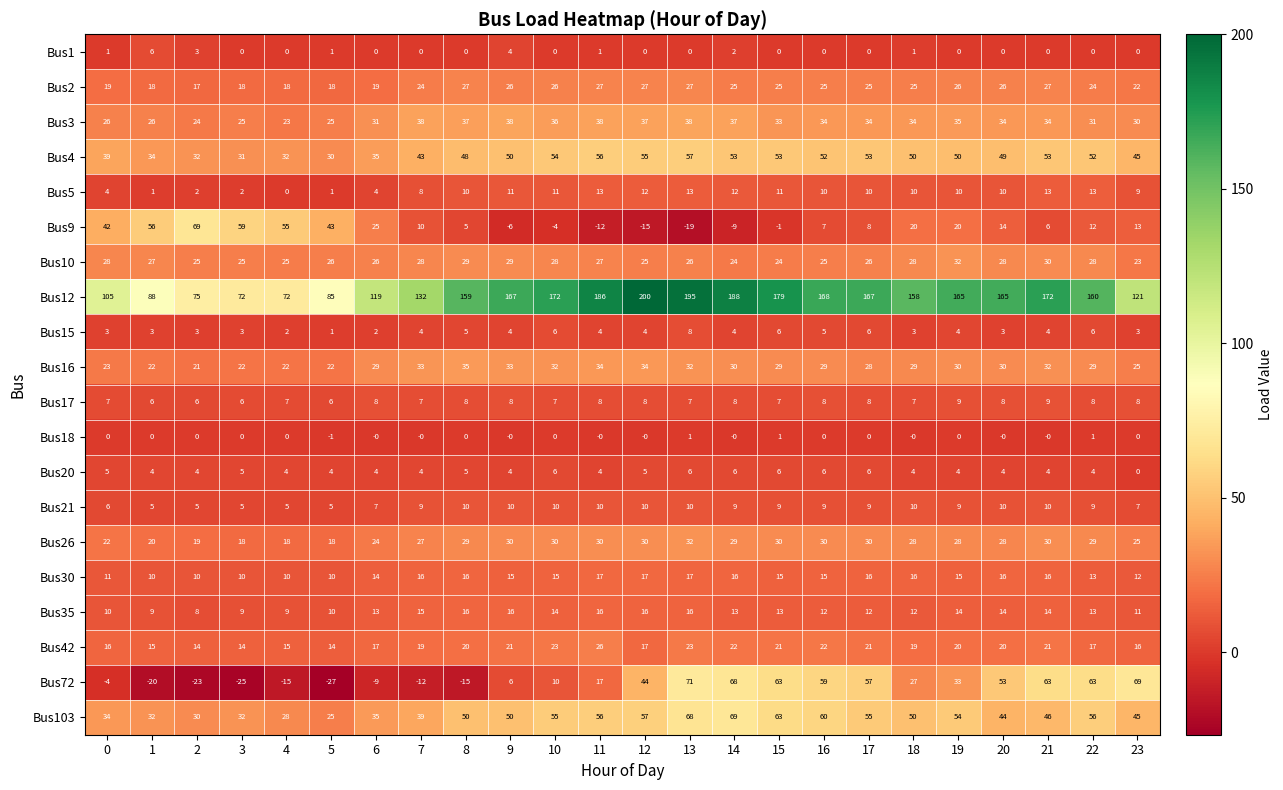

Which series has the largest range (max minus min)?

Bus12